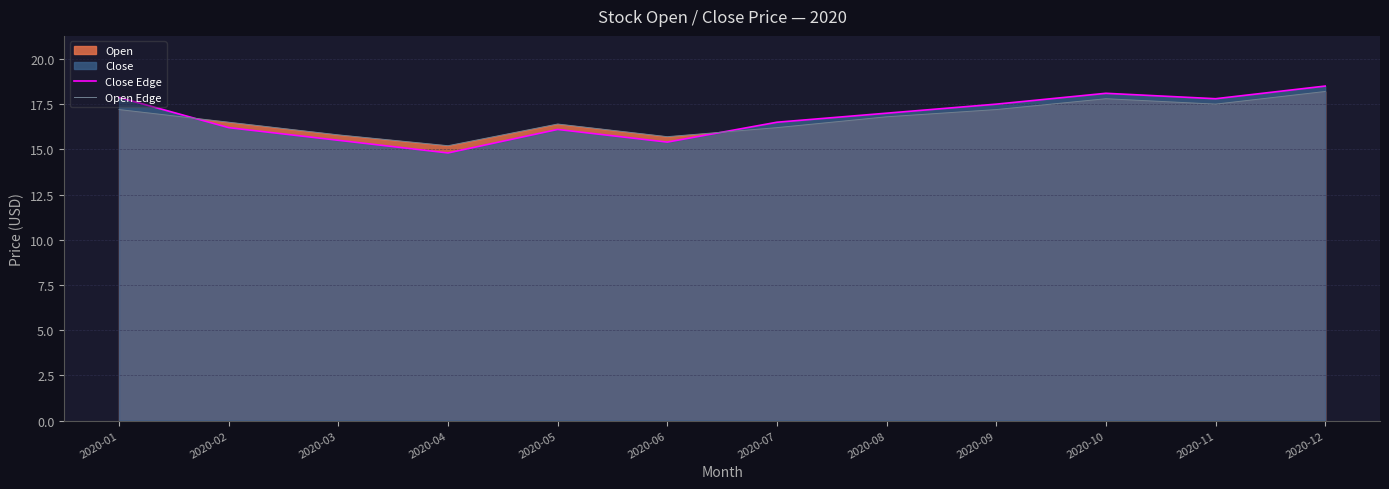

What is the value of the Open Edge point at the 2nd from the left?

16.5